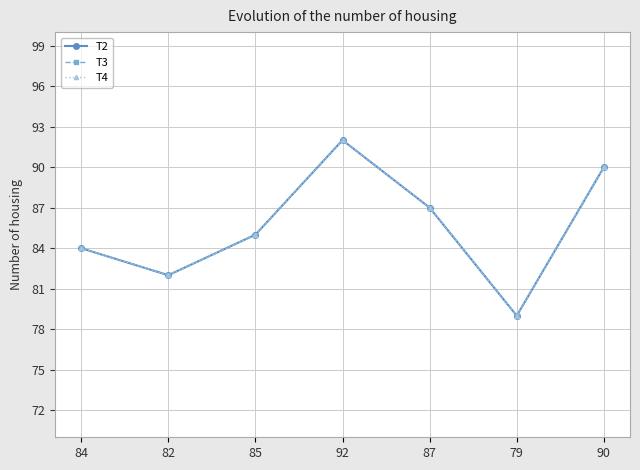

True or false: T3 and T4 intersect in this chart.

False